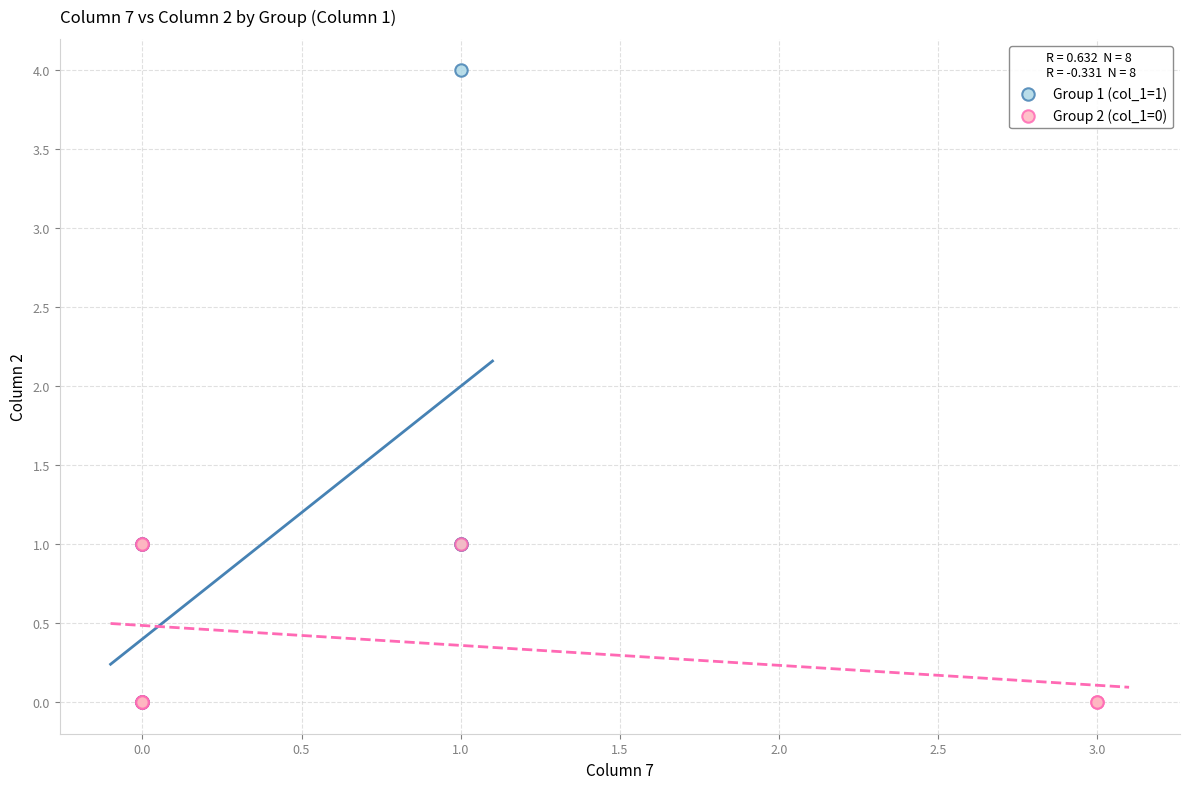

Which series contains the highest Y value?

Group 1 (col_1=1)